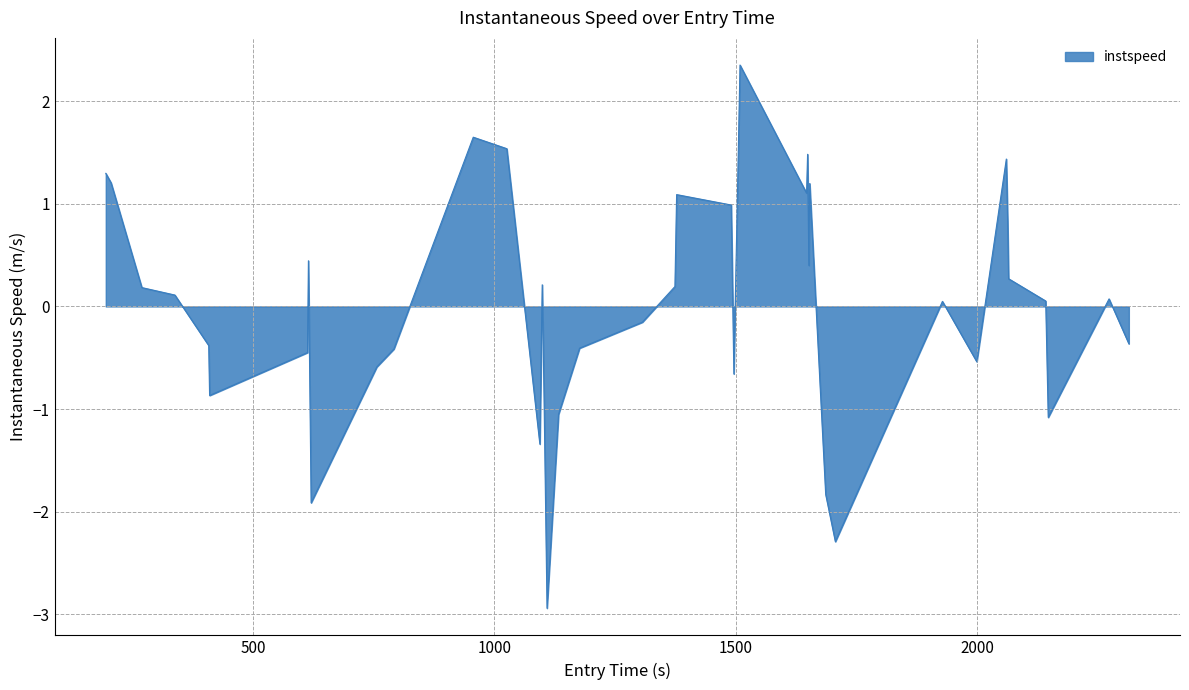

What is the greatest value displayed?

2.4